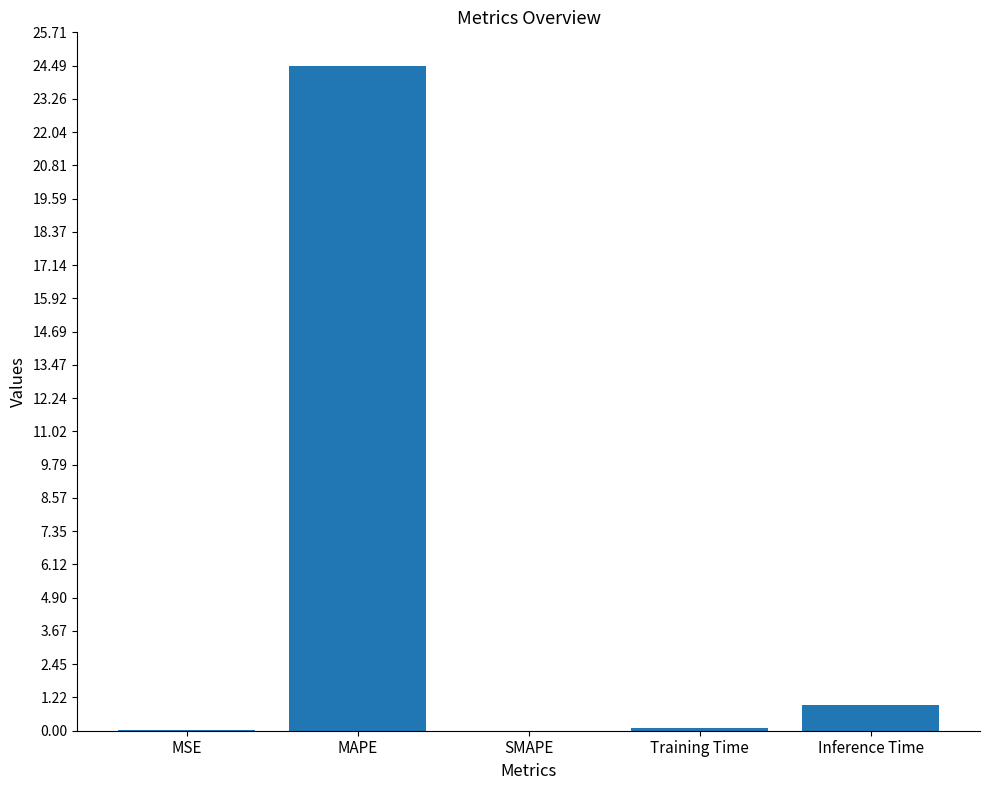

The chart shows a value of 0.0 at MSE. True or false?

True